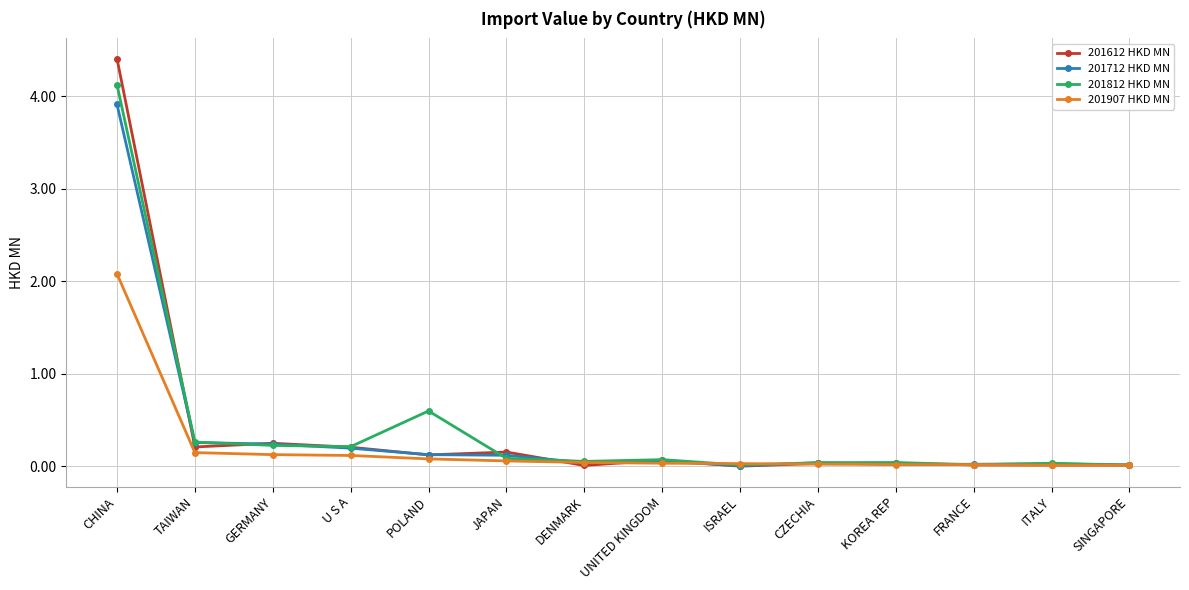

Which category has the highest value in the 201712 HKD MN series?

CHINA